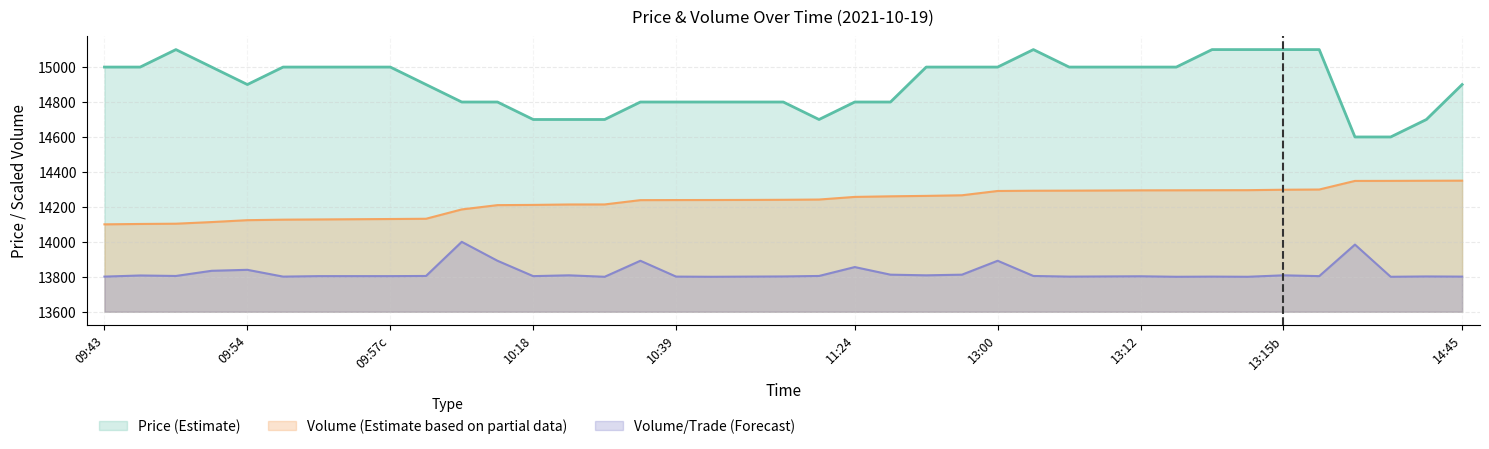

True or false: Volume_per_trade and Volume intersect in this chart.

False